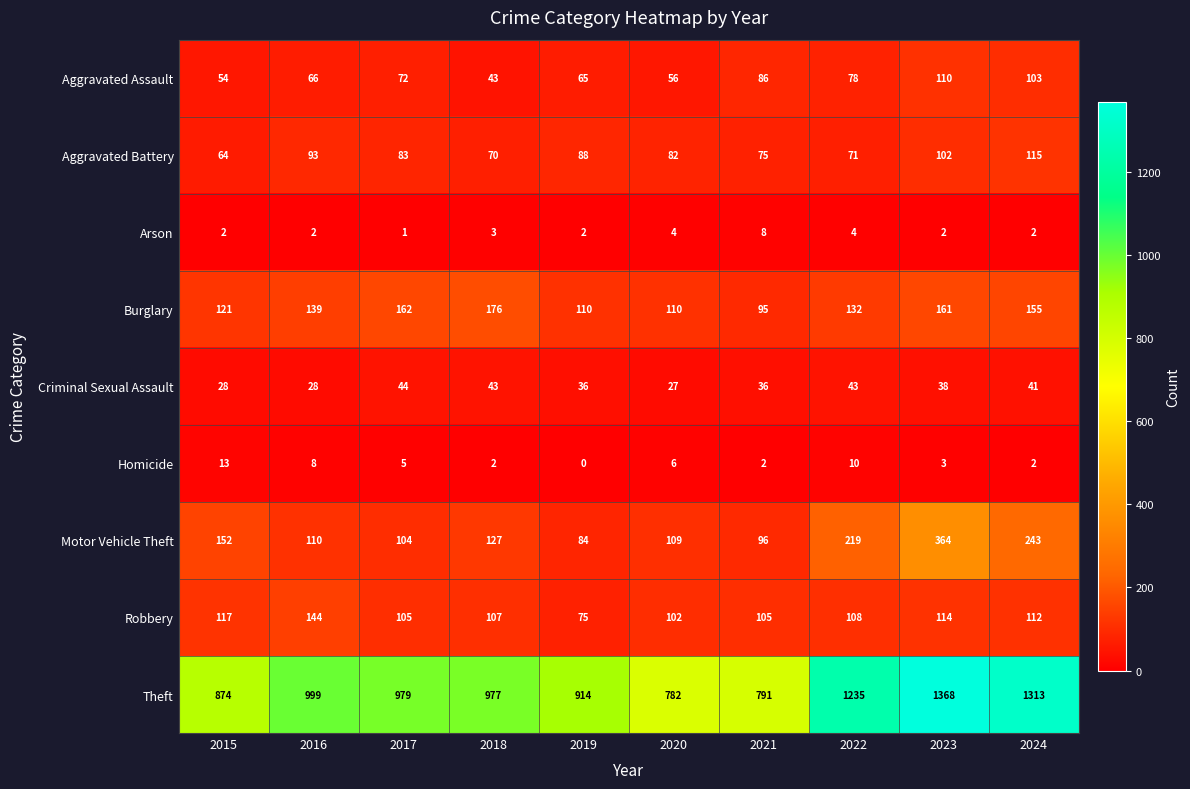

What is the maximum value for Arson?

8